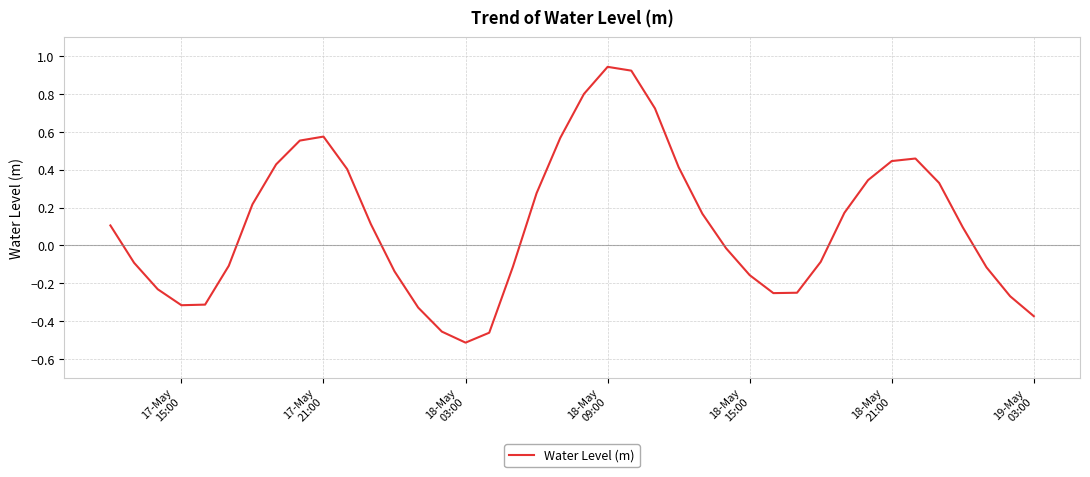

Is this an area chart (filled region under the line)?

No